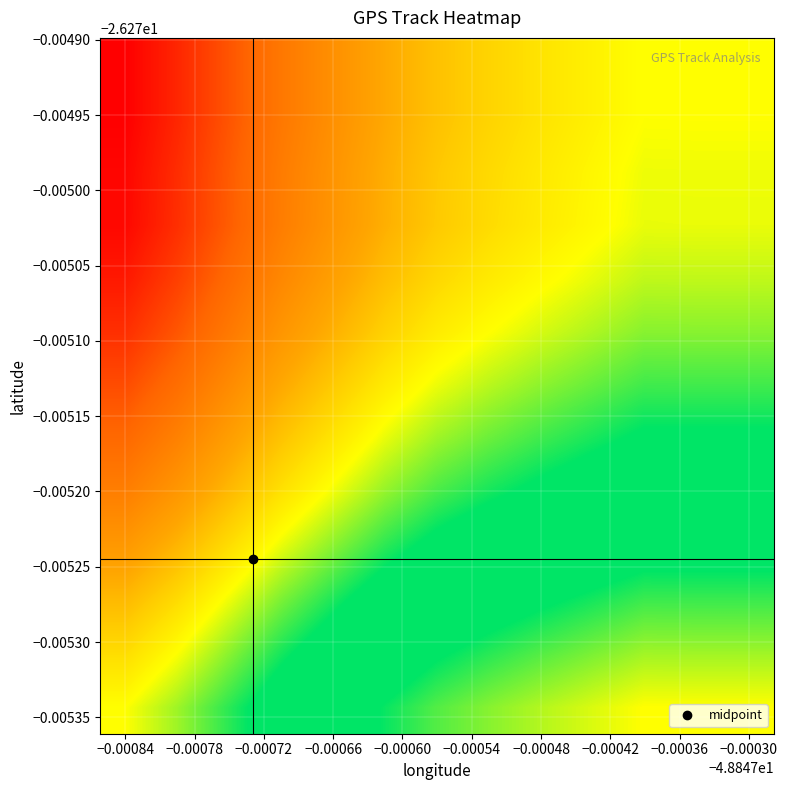

How many series are shown in this chart?

13